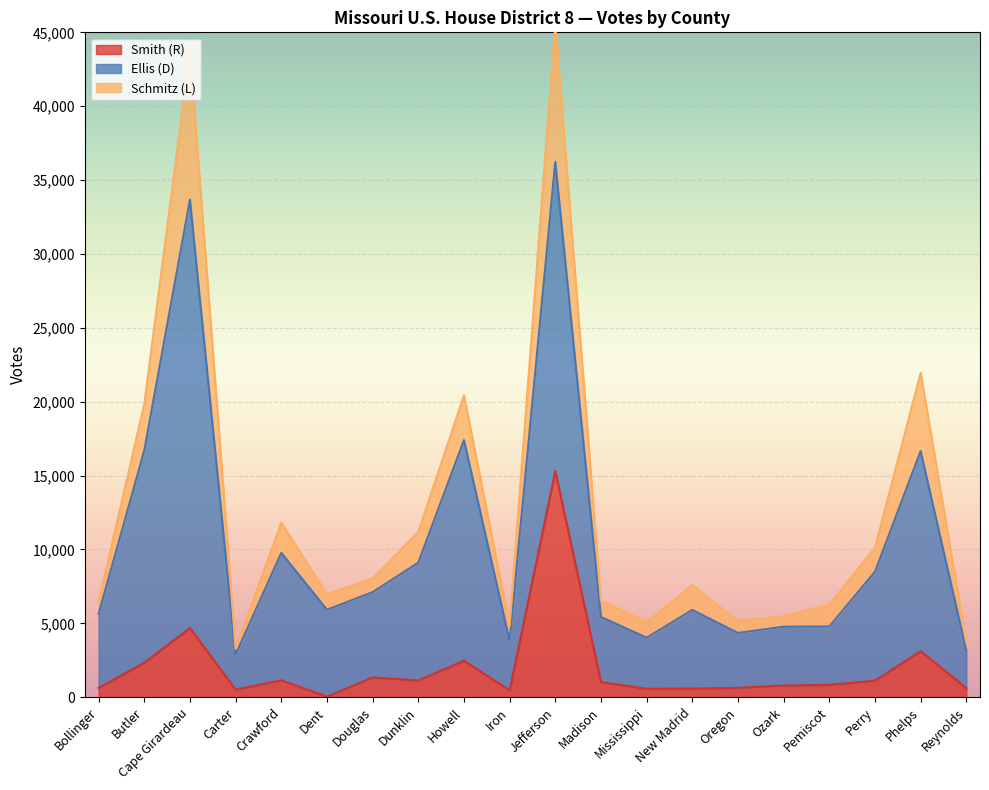

Where is Smith (R) nearest to the value 7665?

Cape Girardeau